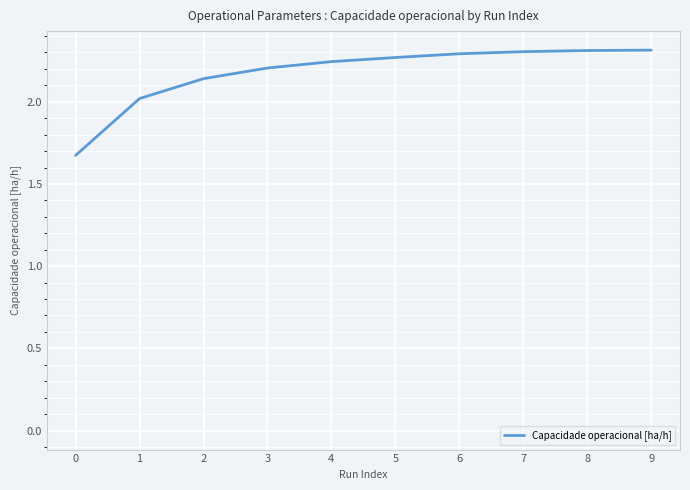

What is the change in value from 4 to 9?

+0.1